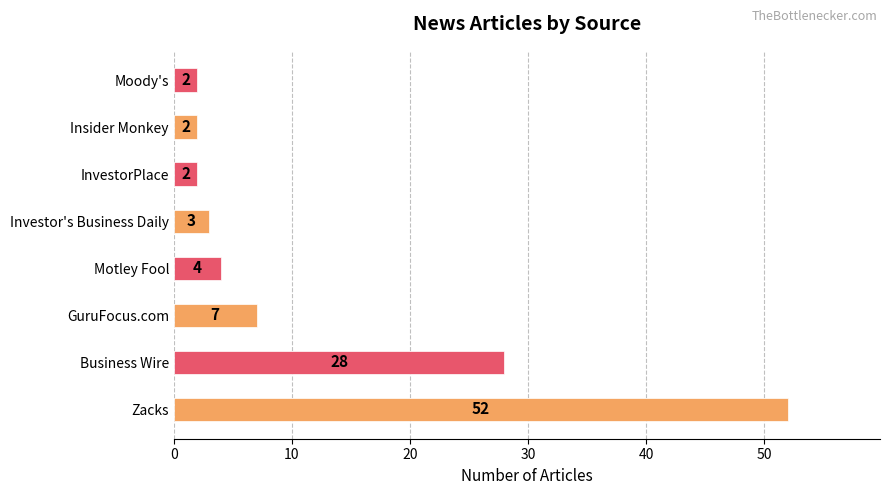

What is the greatest value displayed?

52